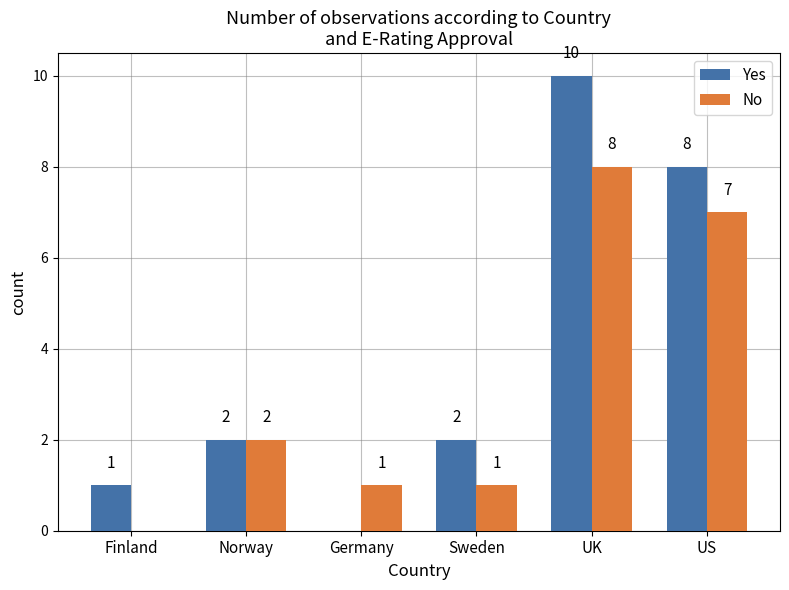

What value does the No series have at Norway?

2